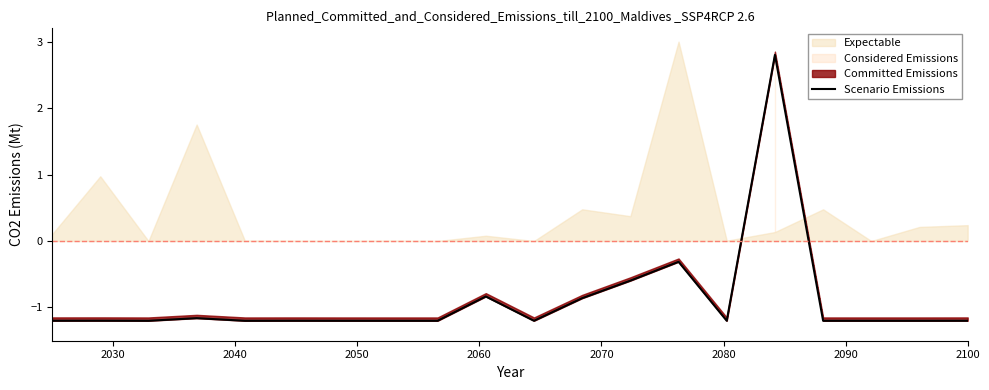

What is the average value?

-0.9